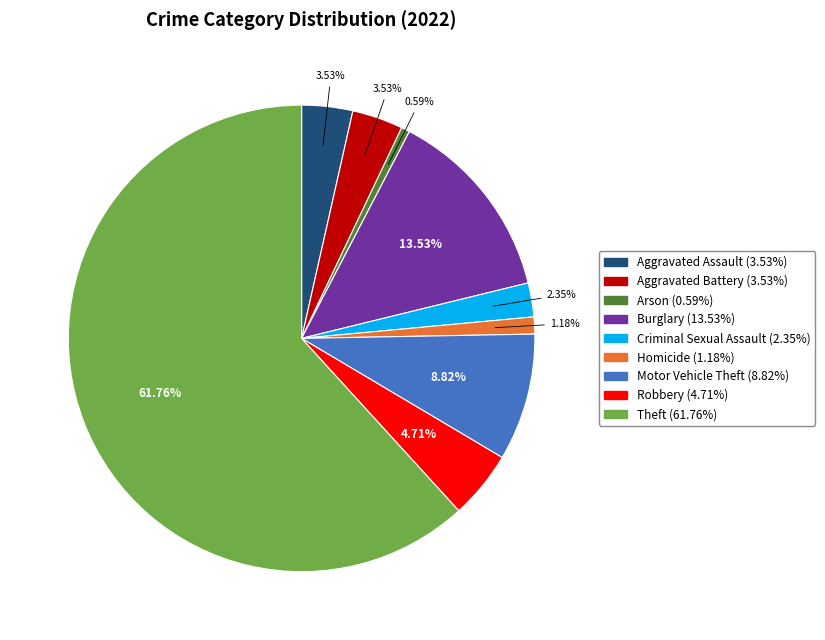

What is the total percentage of Homicide and Theft?

62.9%